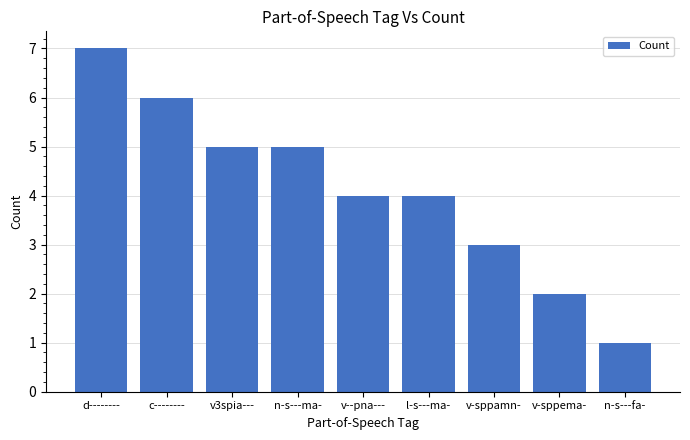

What is the value of the 9th bar from the left?

1